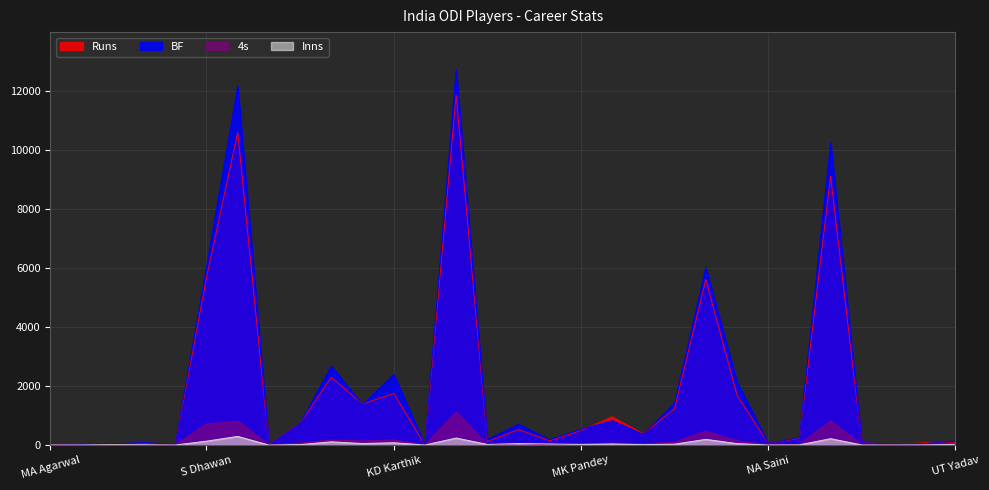

Reading right to left, transcribe all the data shown in this chart.

Runs: UT Yadav=79	SN Thakur=77	Shubman Gill=16	PP Shaw=84	RG Sharma=9115	V Shankar=223	NA Saini=53	AT Rayudu=1694	SK Raina=5615	KL Rahul=1239	RR Pant=374	HH Pandya=957	MK Pandey=492	Mohammed Shami=147	B Kumar=526	Kuldeep Yadav=118	V Kohli=11867	S Kaul=1	KD Karthik=1752	KM Jadhav=1389	RA Jadeja=2296	SS Iyer=748	S Dube=9	MS Dhoni=10599	S Dhawan=5688	DL Chahar=18	YS Chahal=49	JJ Bumrah=19	KK Ahmed=9	MA Agarwal=36
BF: UT Yadav=134	SN Thakur=53	Shubman Gill=32	PP Shaw=82	RG Sharma=10250	V Shankar=246	NA Saini=55	AT Rayudu=2143	SK Raina=6005	KL Rahul=1423	RR Pant=361	HH Pandya=828	MK Pandey=535	Mohammed Shami=180	B Kumar=703	Kuldeep Yadav=188	V Kohli=12726	S Kaul=3	KD Karthik=2392	KM Jadhav=1367	RA Jadeja=2671	SS Iyer=742	S Dube=6	MS Dhoni=12164	S Dhawan=6050	DL Chahar=22	YS Chahal=84	JJ Bumrah=44	KK Ahmed=17	MA Agarwal=39
4s: UT Yadav=8	SN Thakur=8	Shubman Gill=2	PP Shaw=12	RG Sharma=817	V Shankar=20	NA Saini=7	AT Rayudu=145	SK Raina=476	KL Rahul=98	RR Pant=40	HH Pandya=69	MK Pandey=41	Mohammed Shami=11	B Kumar=44	Kuldeep Yadav=10	V Kohli=1116	S Kaul=0	KD Karthik=176	KM Jadhav=141	RA Jadeja=172	SS Iyer=73	S Dube=1	MS Dhoni=809	S Dhawan=710	DL Chahar=1	YS Chahal=7	JJ Bumrah=2	KK Ahmed=1	MA Agarwal=6
Inns: UT Yadav=24	SN Thakur=6	Shubman Gill=2	PP Shaw=3	RG Sharma=217	V Shankar=8	NA Saini=2	AT Rayudu=50	SK Raina=194	KL Rahul=31	RR Pant=14	HH Pandya=38	MK Pandey=21	Mohammed Shami=36	B Kumar=52	Kuldeep Yadav=21	V Kohli=239	S Kaul=2	KD Karthik=79	KM Jadhav=52	RA Jadeja=110	SS Iyer=16	S Dube=1	MS Dhoni=294	S Dhawan=133	DL Chahar=2	YS Chahal=9	JJ Bumrah=15	KK Ahmed=3	MA Agarwal=3